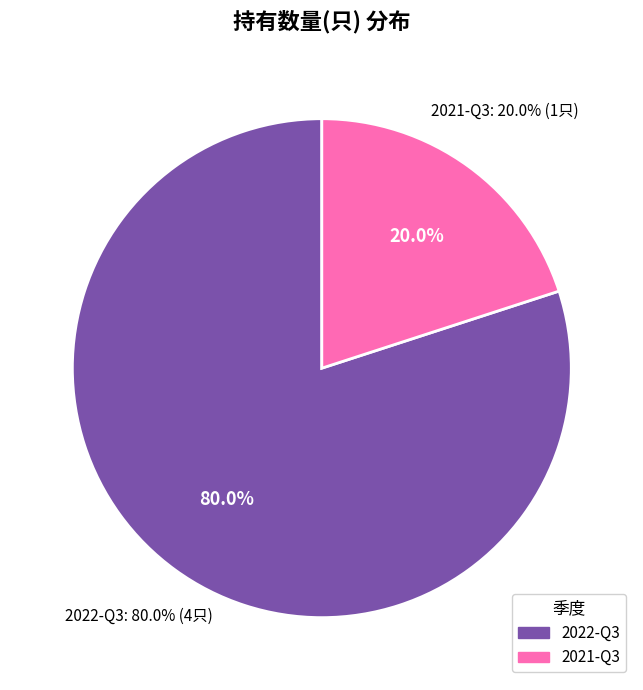

To the nearest percent, what percentage of the pie is 2022-Q3?

80%